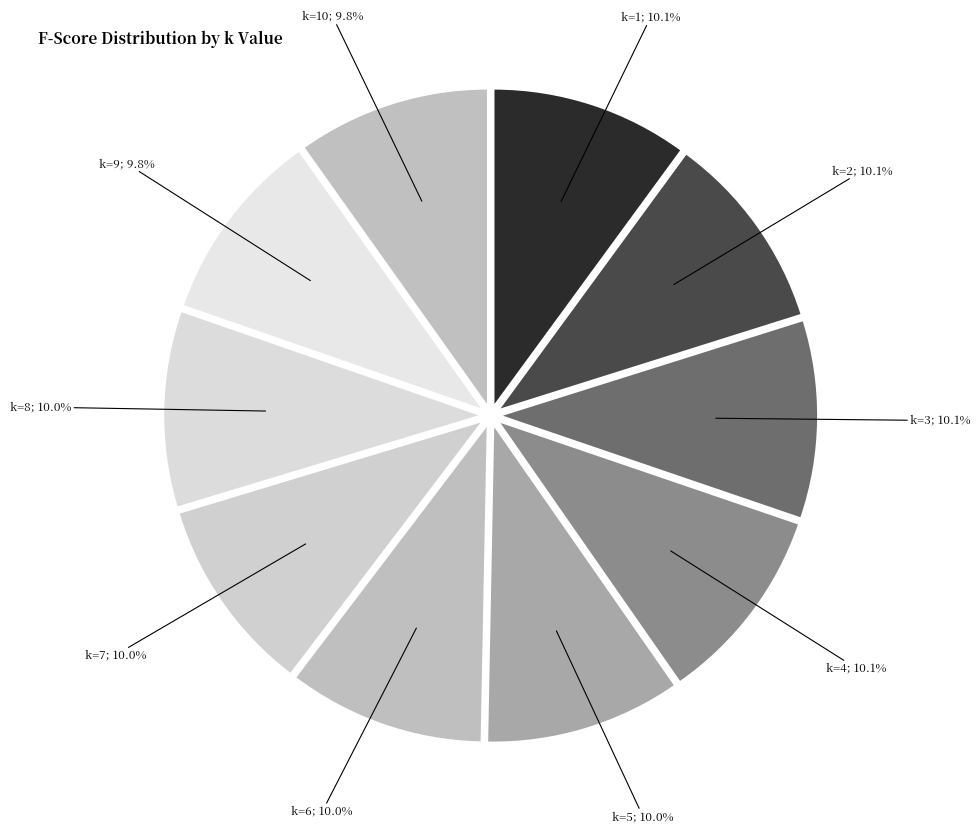

To the nearest percent, what is the average slice percentage?

10%